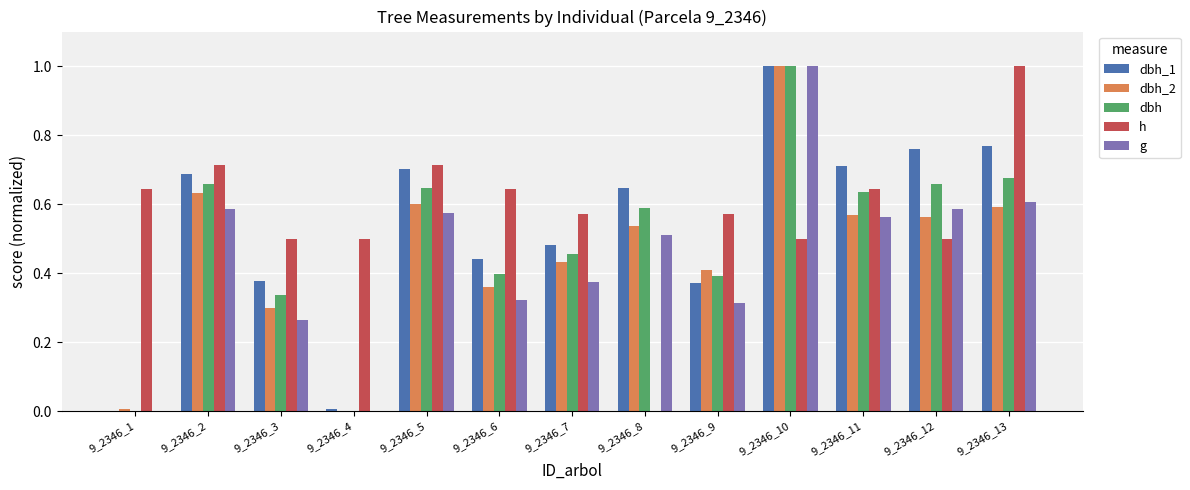

What is the maximum value shown in the chart?

1.0